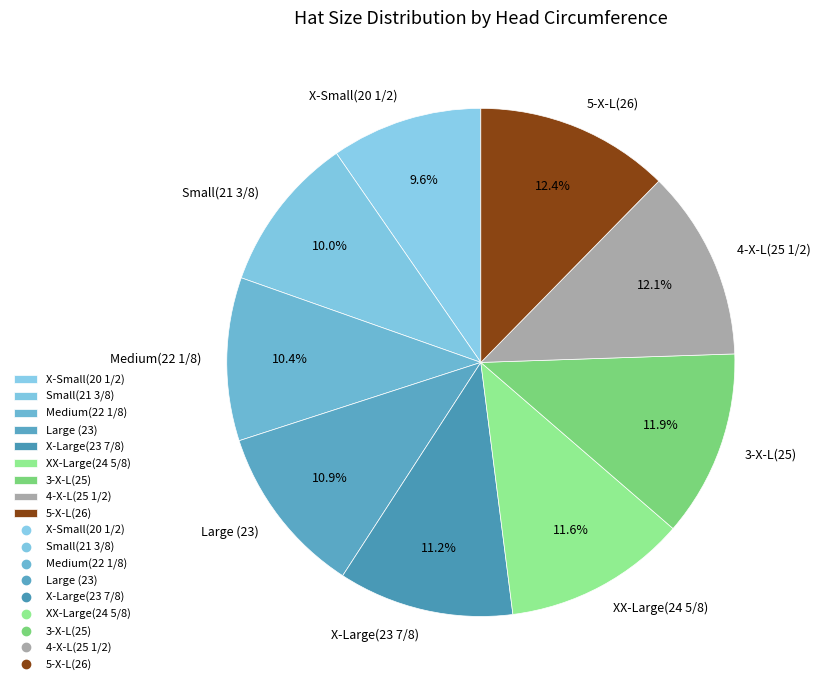

Is the sum of Small(21 3/8) and 5-X-L(26) greater than half?

No